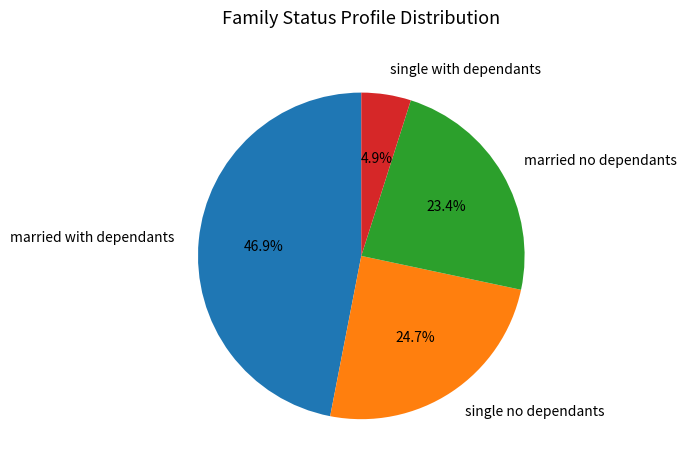

Is there any slice that represents more than half of the pie?

No